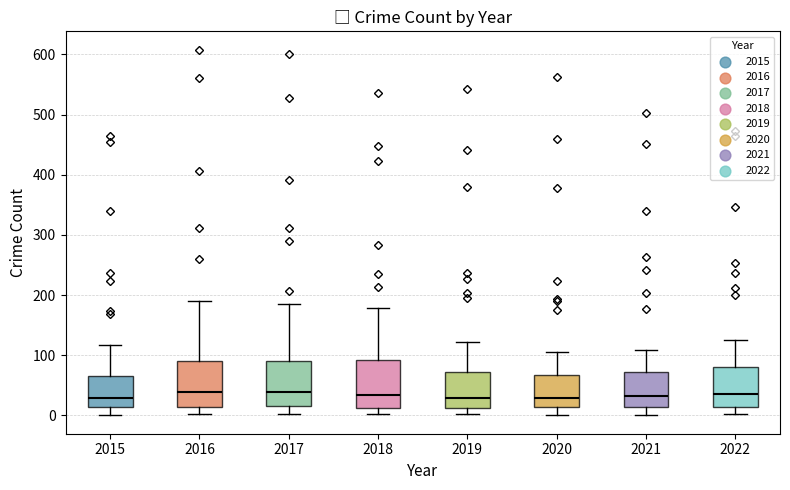

Reading left to right, transcribe this box plot: for each box, give where its median line is, the range the box spans, and where its two whiskers end, as read against the y-axis. The values are not printed on the chart, so give them approximately, as read against the axis.

2015: median 30, box 10 to 60, whiskers 0 to 120
2016: median 40, box 10 to 90, whiskers 0 to 190
2017: median 40, box 20 to 90, whiskers 0 to 190
2018: median 30, box 10 to 90, whiskers 0 to 180
2019: median 30, box 10 to 70, whiskers 0 to 120
2020: median 30, box 10 to 70, whiskers 0 to 110
2021: median 30, box 10 to 70, whiskers 0 to 110
2022: median 40, box 10 to 80, whiskers 0 to 130